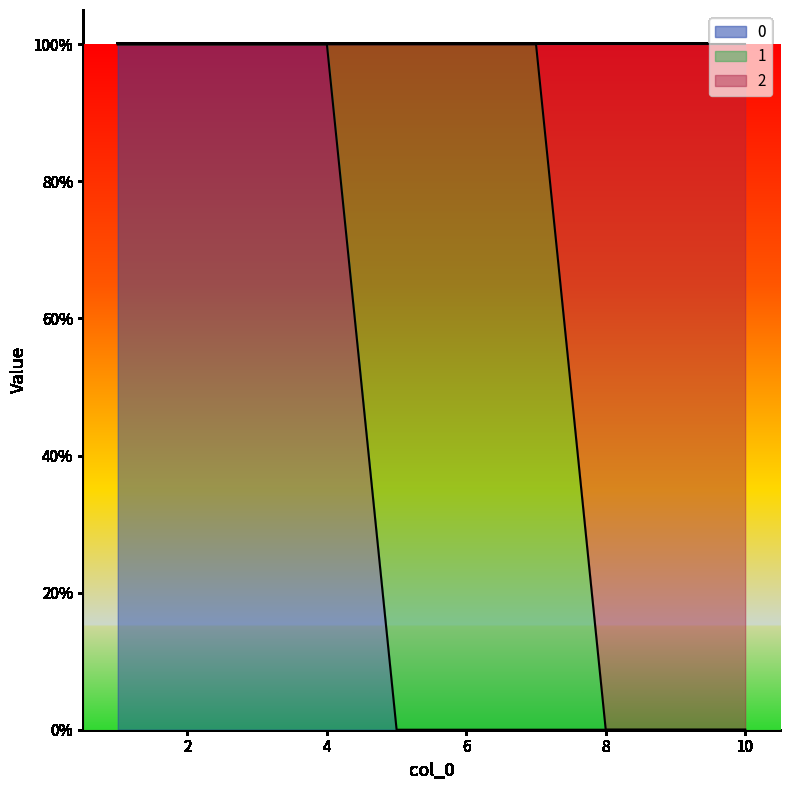

What are all the series names shown in the legend?

0, 1, 2